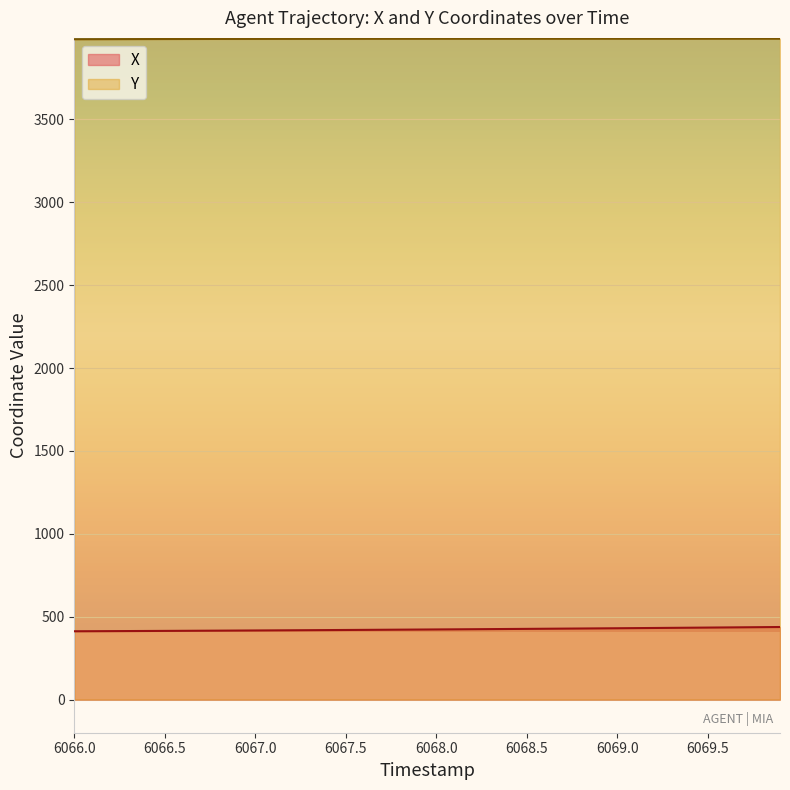

Rank the series by their maximum value, from highest to lowest.

Y, X